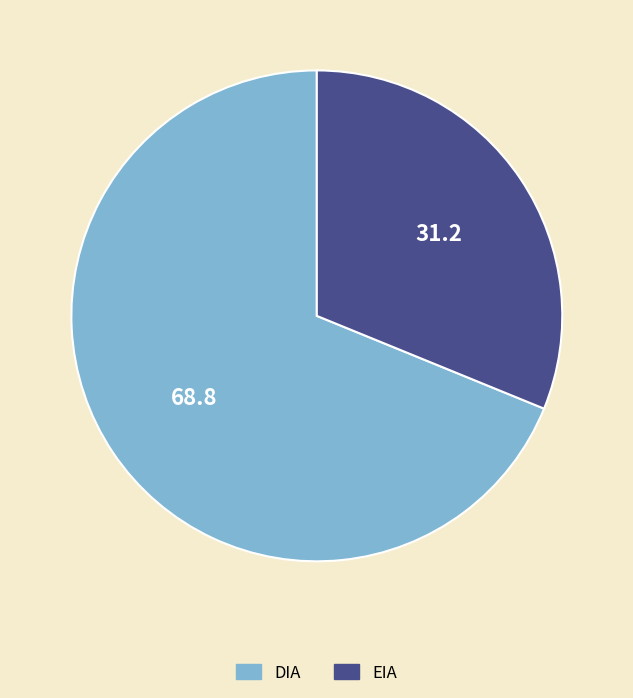

Is the sum of EIA and DIA greater than half?

Yes